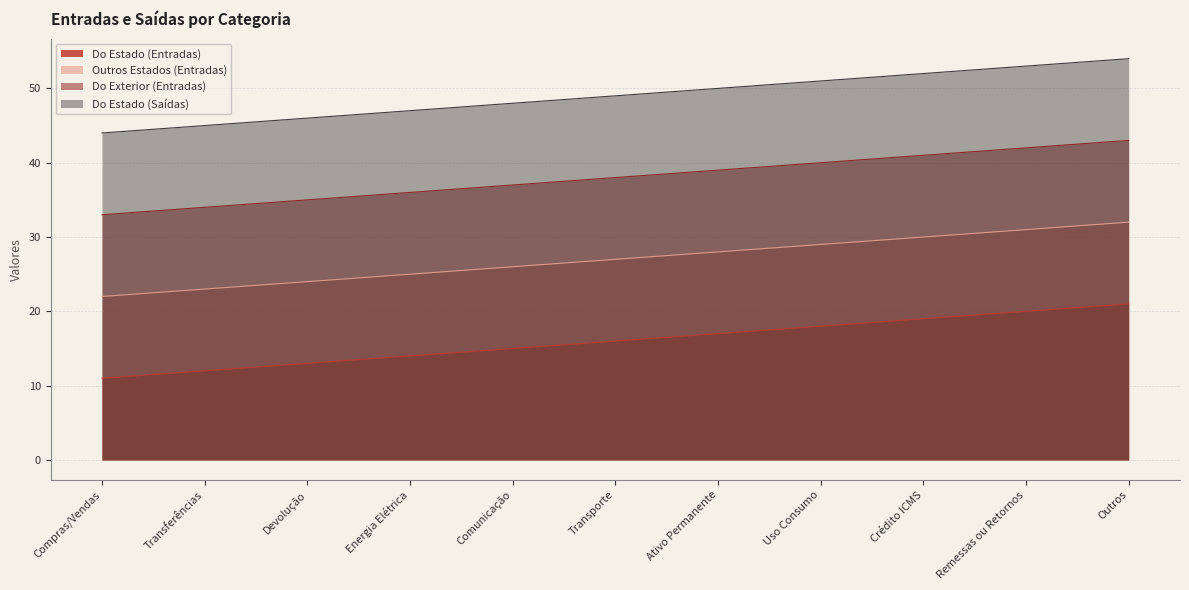

Read the Do Estado (Entradas) value at Transferências.

12